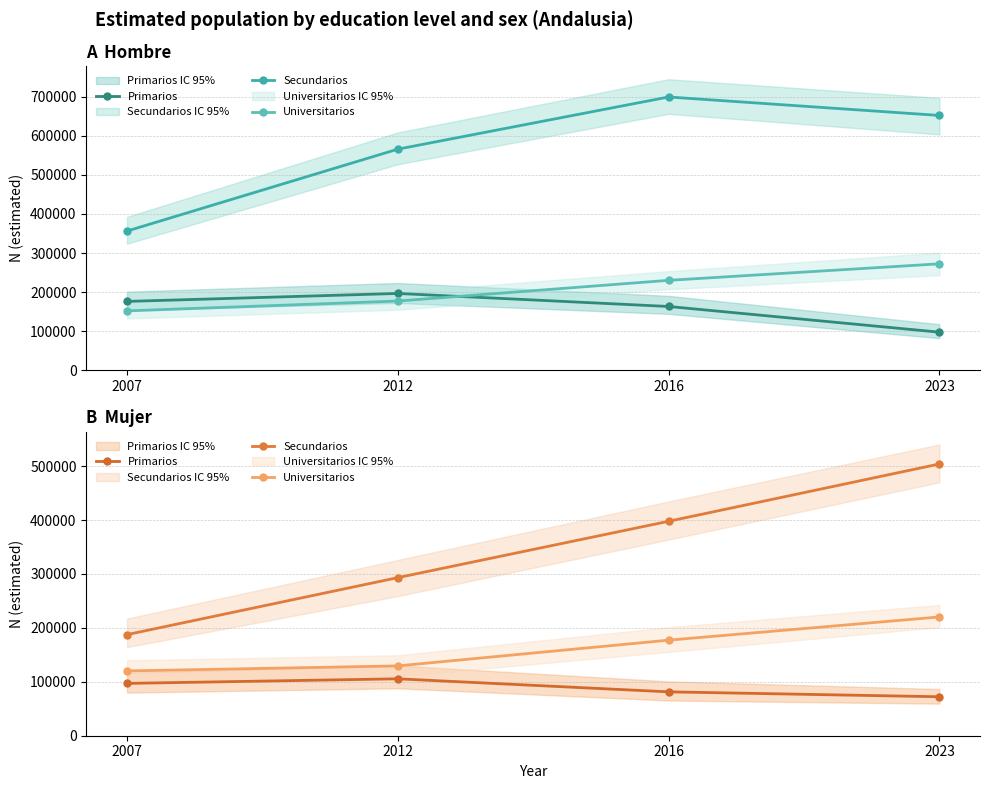

At which label does Secundarios first exceed 397617?

2023